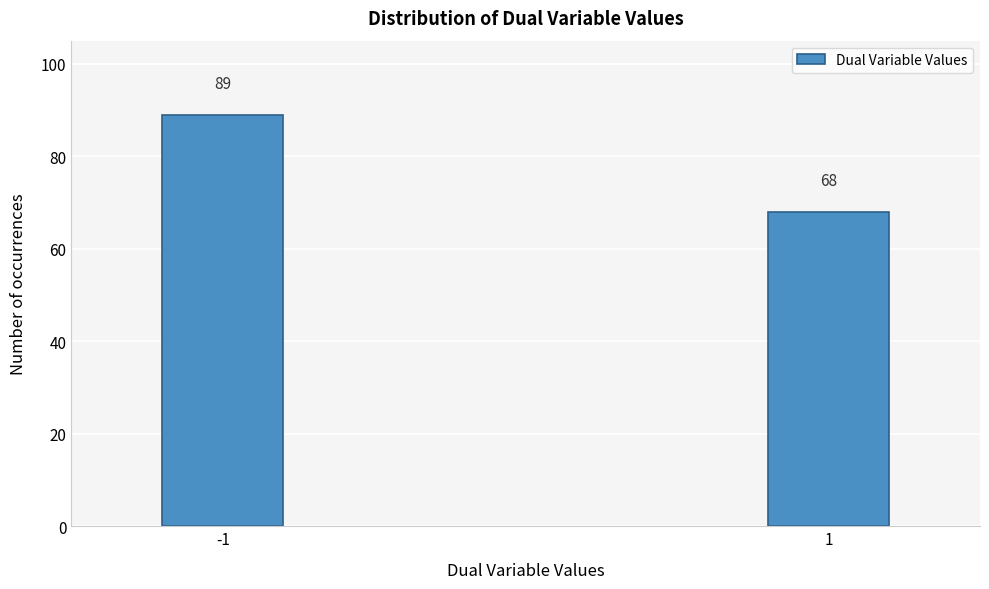

Reading right to left, what are all the values shown in this chart?

68	89